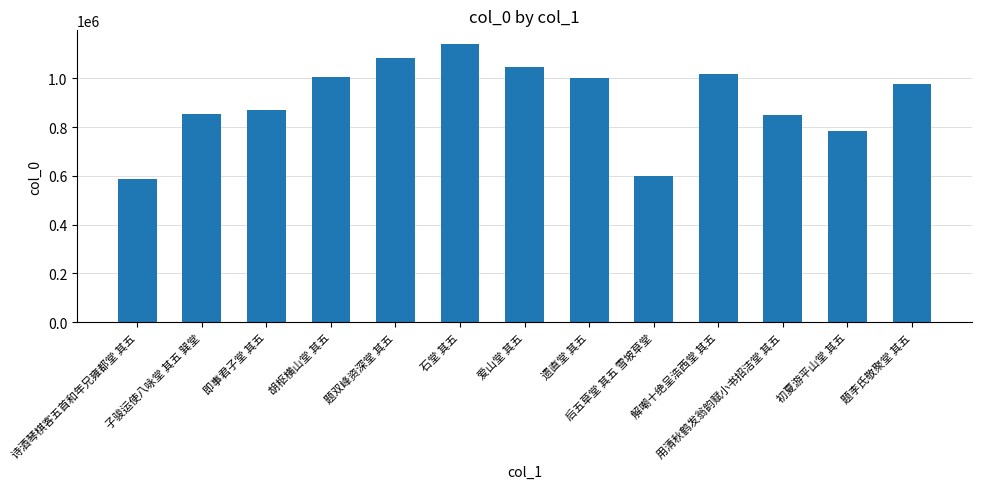

The value at 遗直堂 其五 is 1583685. True or false?

False